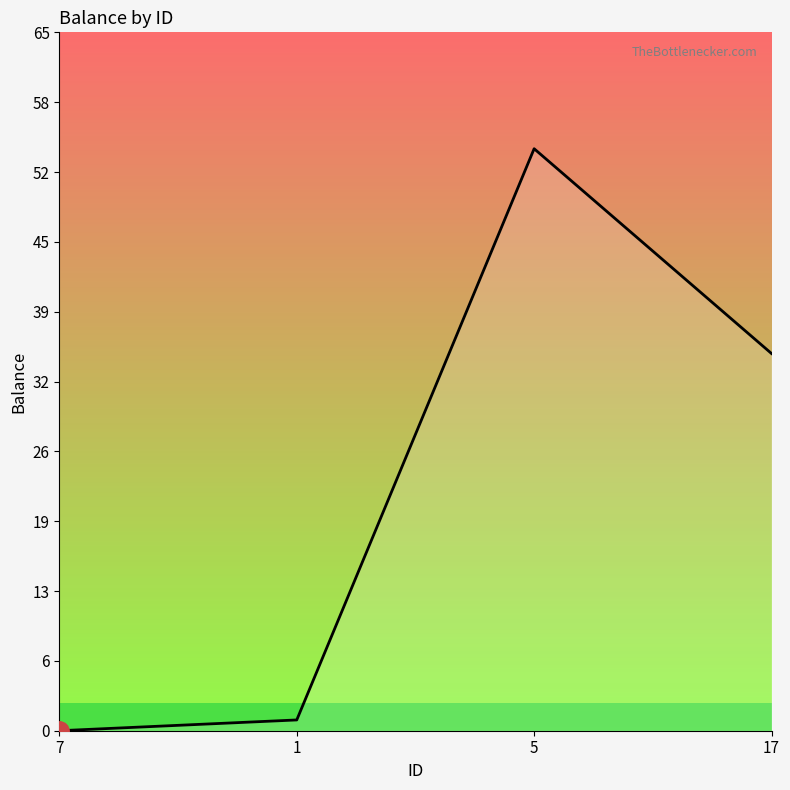

The chart shows a value of 0 at 7. True or false?

True